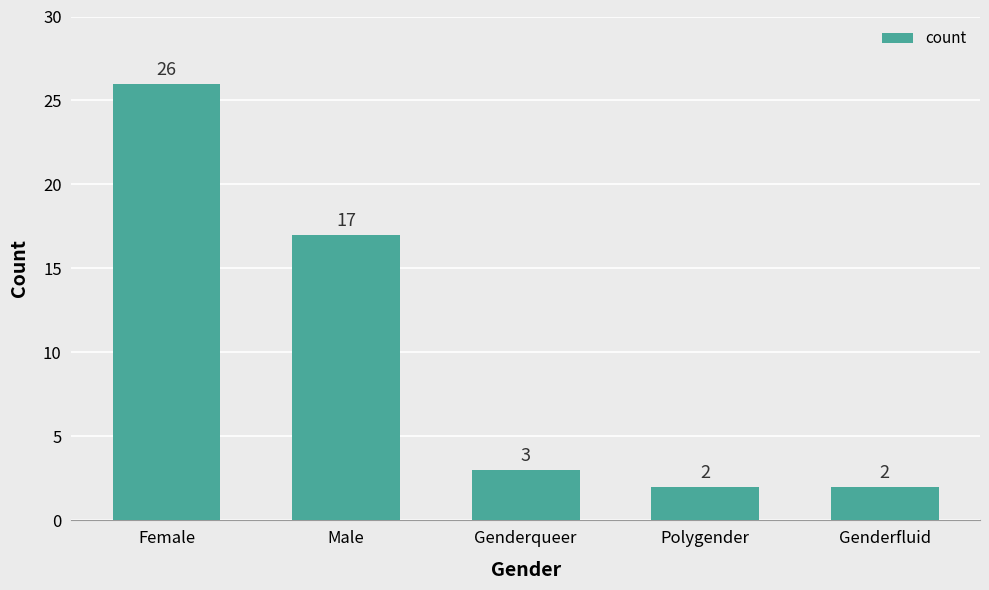

Which has a higher value, Polygender or Female?

Female